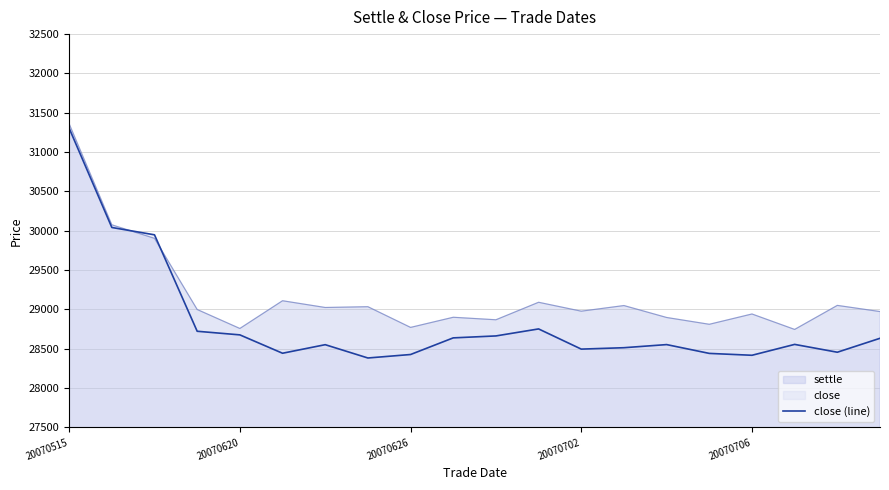

What is the difference between the values at 19 and 18?

177.2